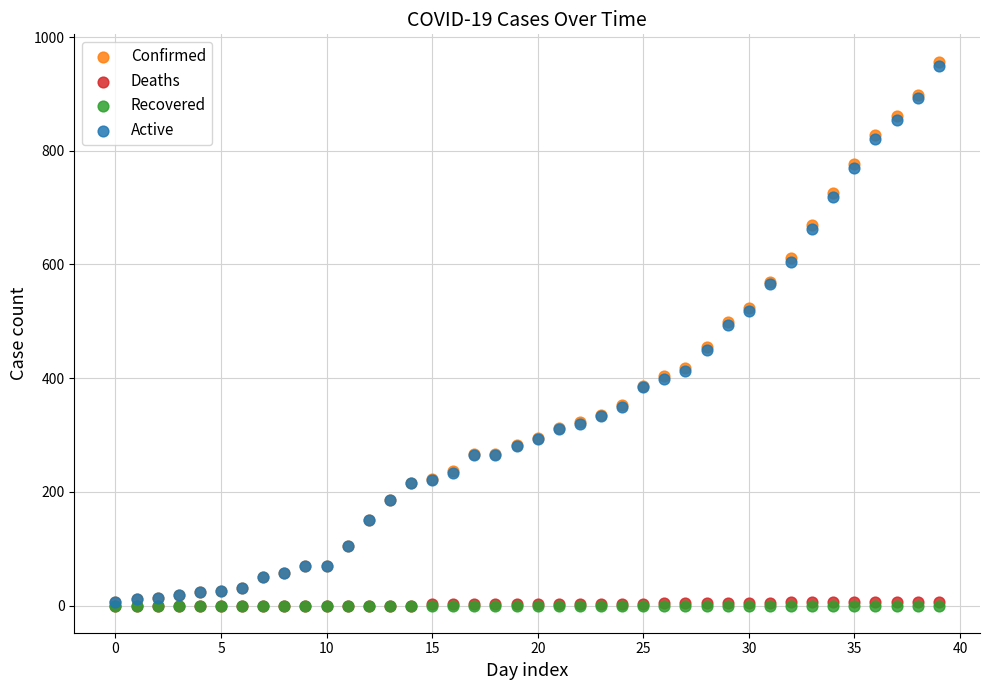

What are all the series names shown in the legend?

Confirmed, Deaths, Recovered, Active